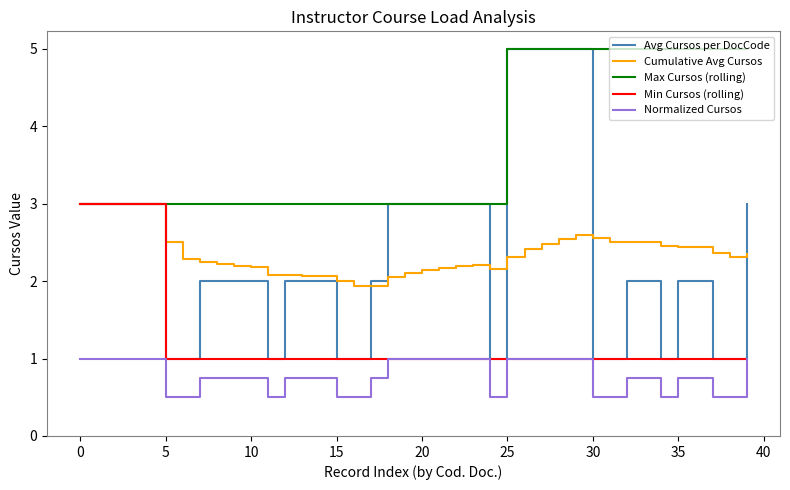

What is the smallest value displayed?

0.5